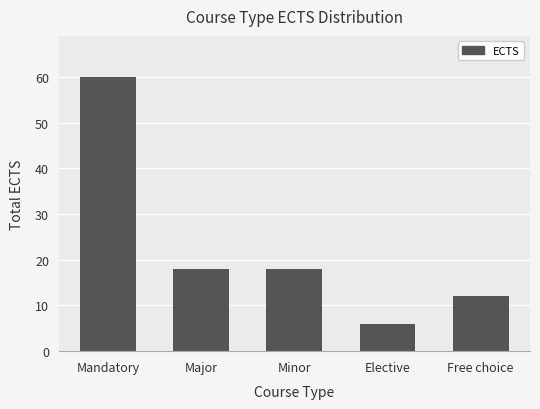

What is the difference between the second highest and second lowest values?

6